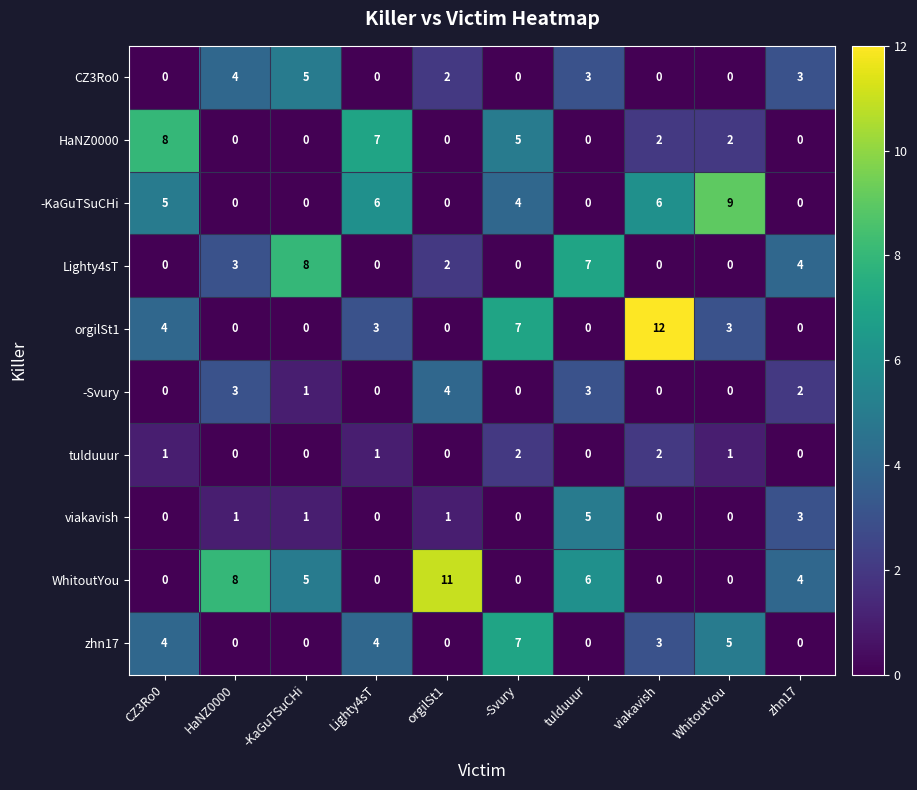

What is the difference between the second highest and minimum values in the zhn17 series?

5